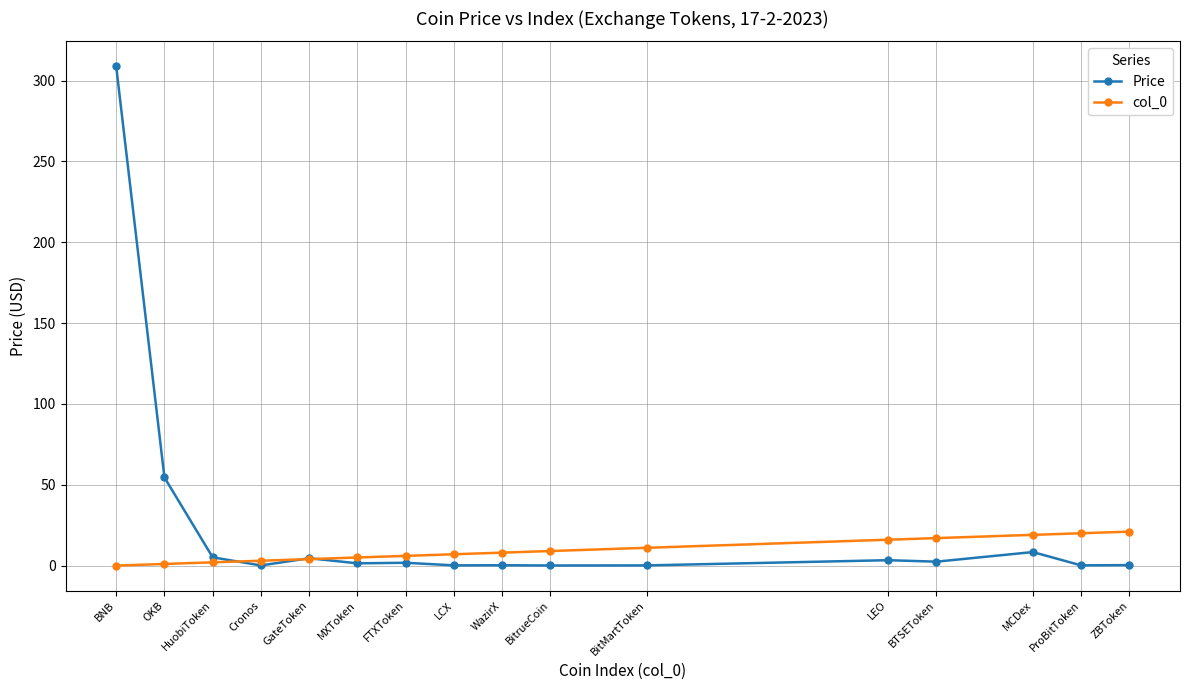

Which series has the largest total across all categories?

Price